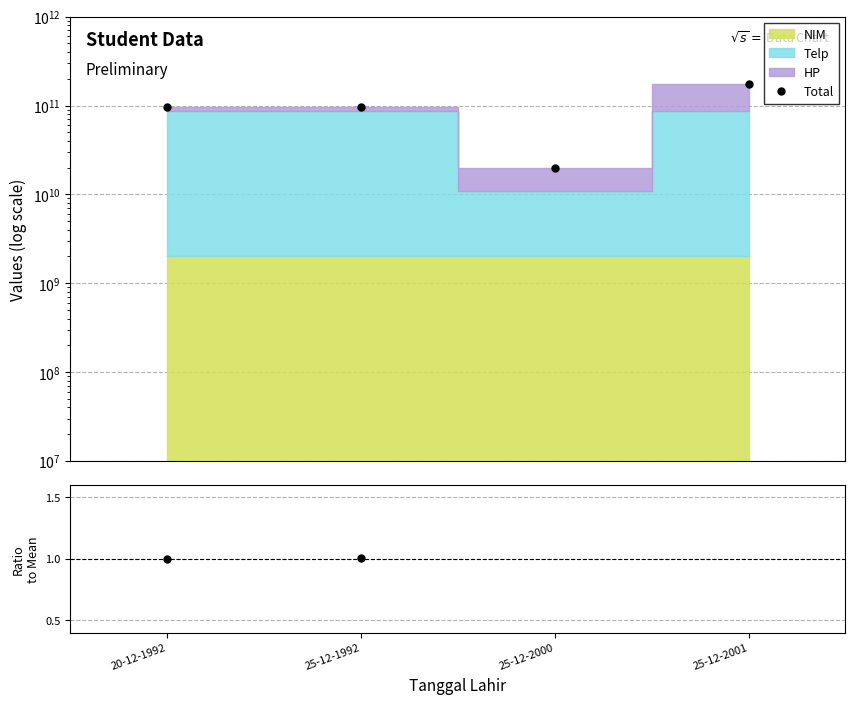

Reading left to right, list all the values displayed in this chart.

Total: 20-12-1992=95773456709.0	25-12-1992=96618880621.0	25-12-2000=19758461134.0	25-12-2001=173367254243.0
Ratio: 20-12-1992=1.0	25-12-1992=1.0	25-12-2000=0.2	25-12-2001=1.8